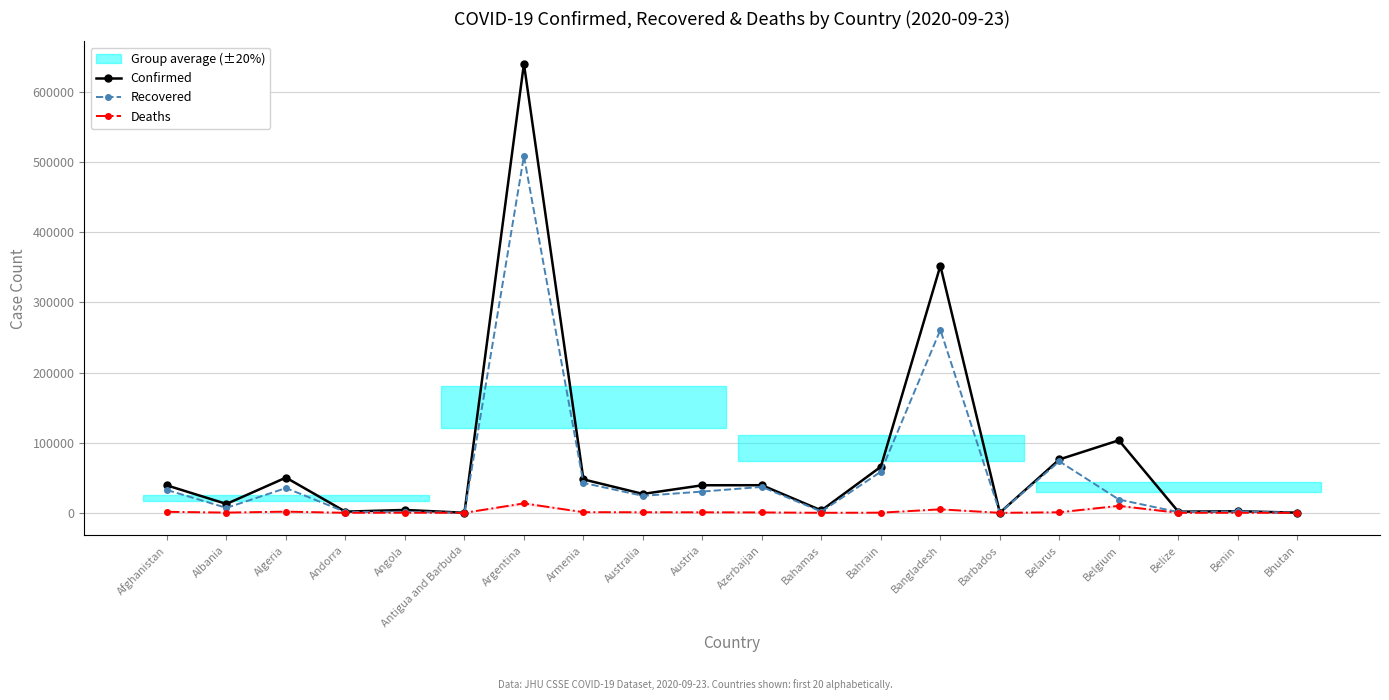

What is the sum of all Deaths values?

36452